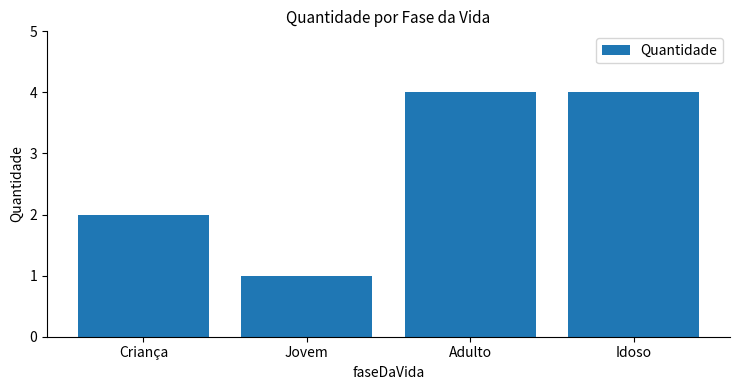

How many series are shown in this chart?

1